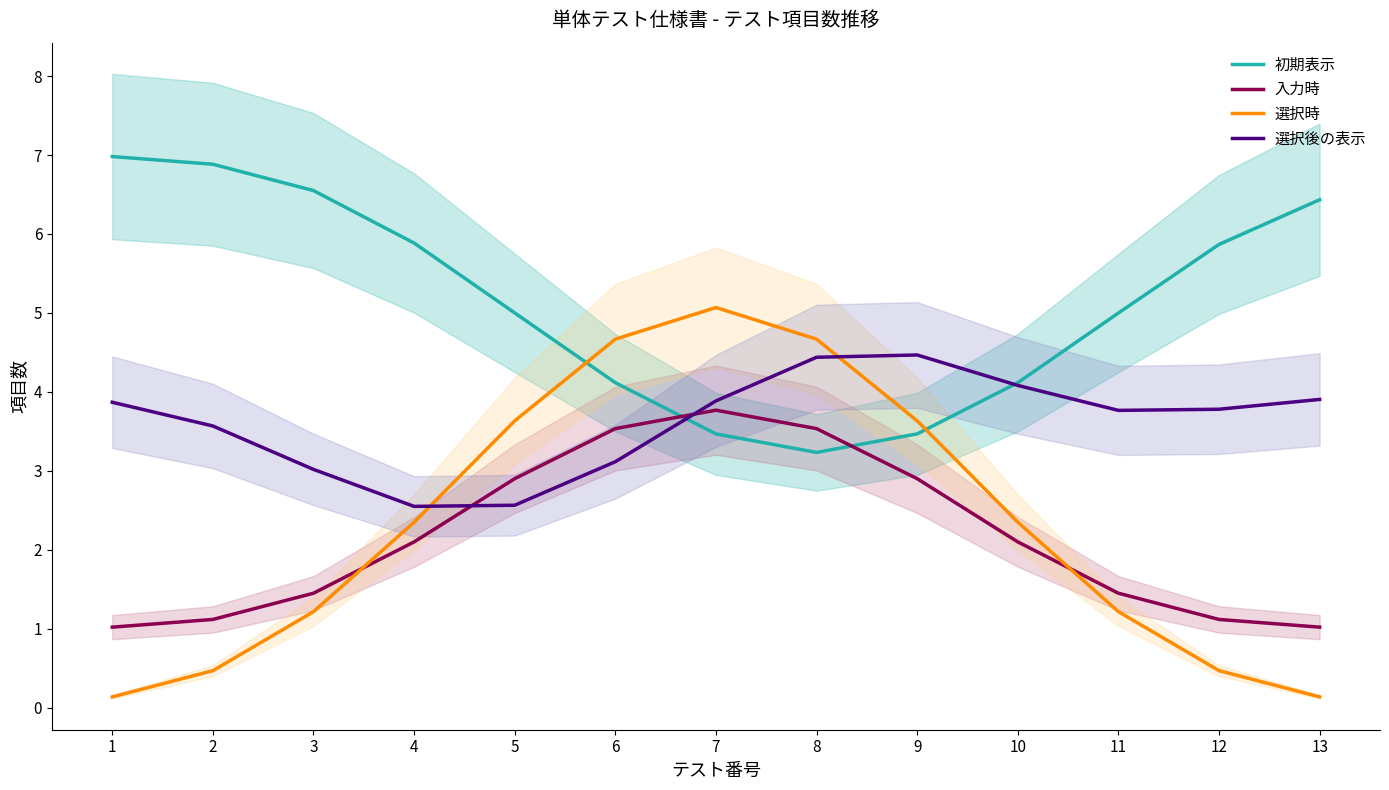

Is it true that 入力時 equals 0.6 at 3?

False